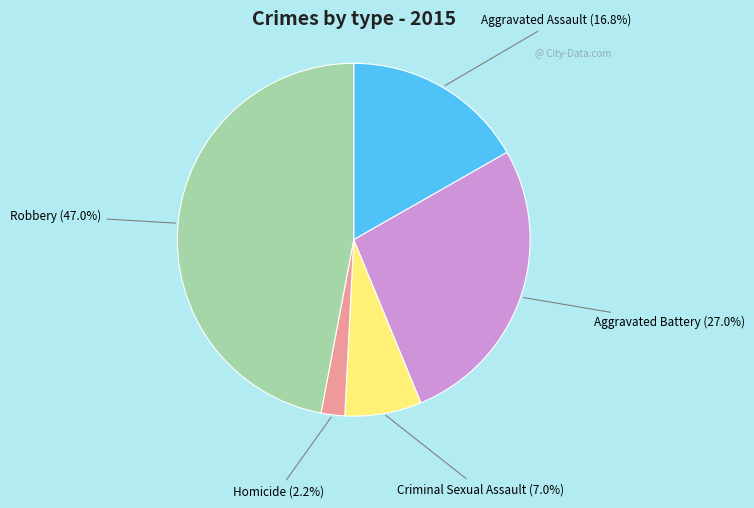

Count the number of slices in the pie.

5